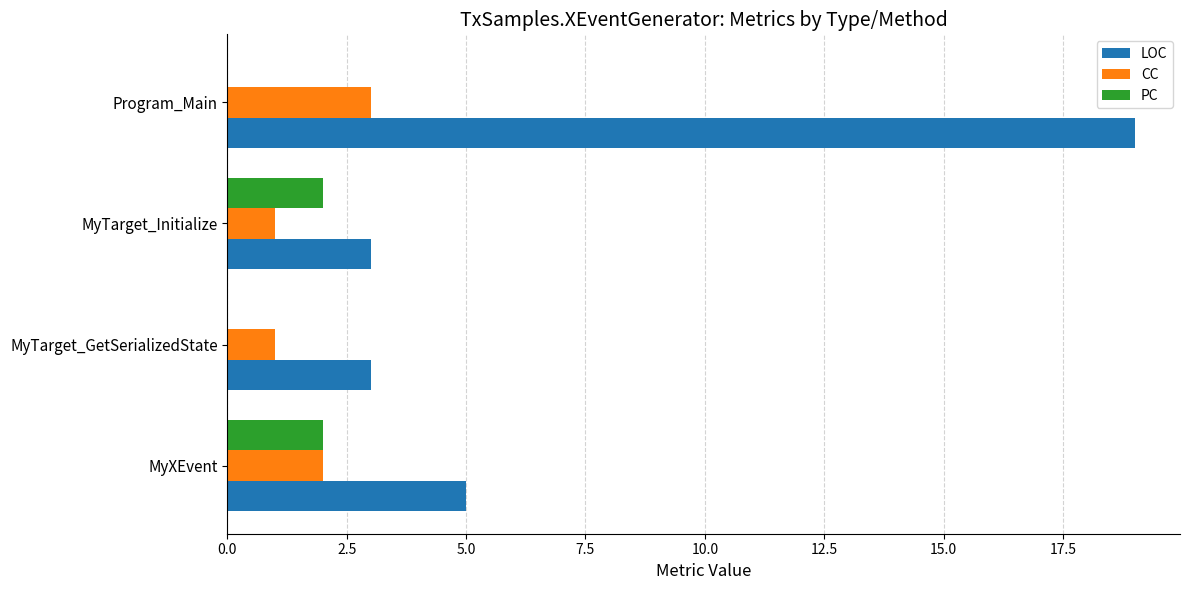

Between MyTarget_GetSerializedState and MyTarget_Initialize, which series saw the biggest shift?

PC